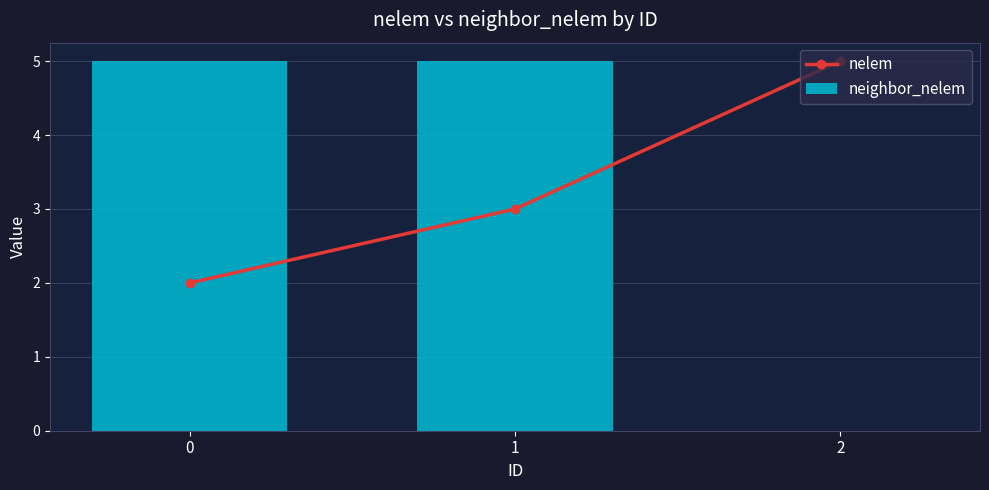

What is the total value across all series at 1?

8